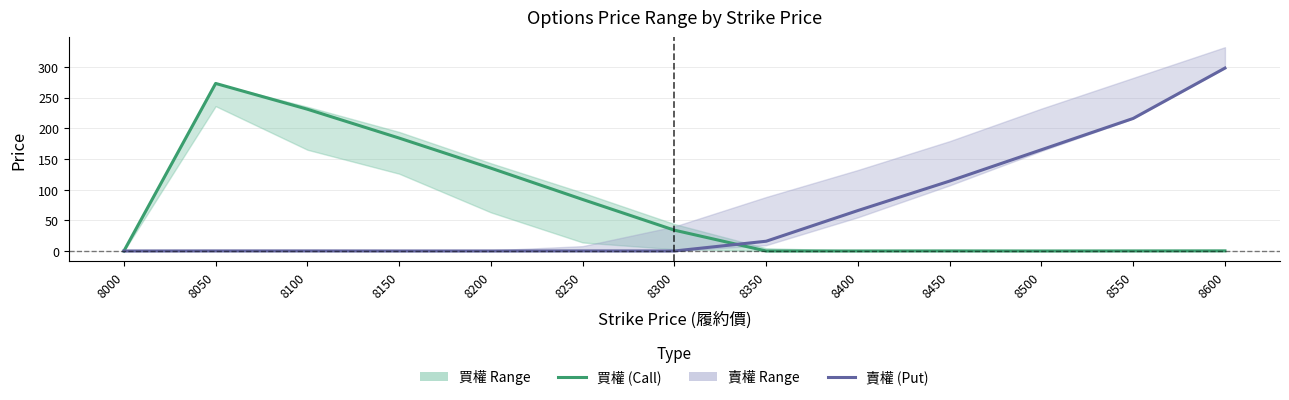

Which label corresponds to the smallest value in the chart?

8000